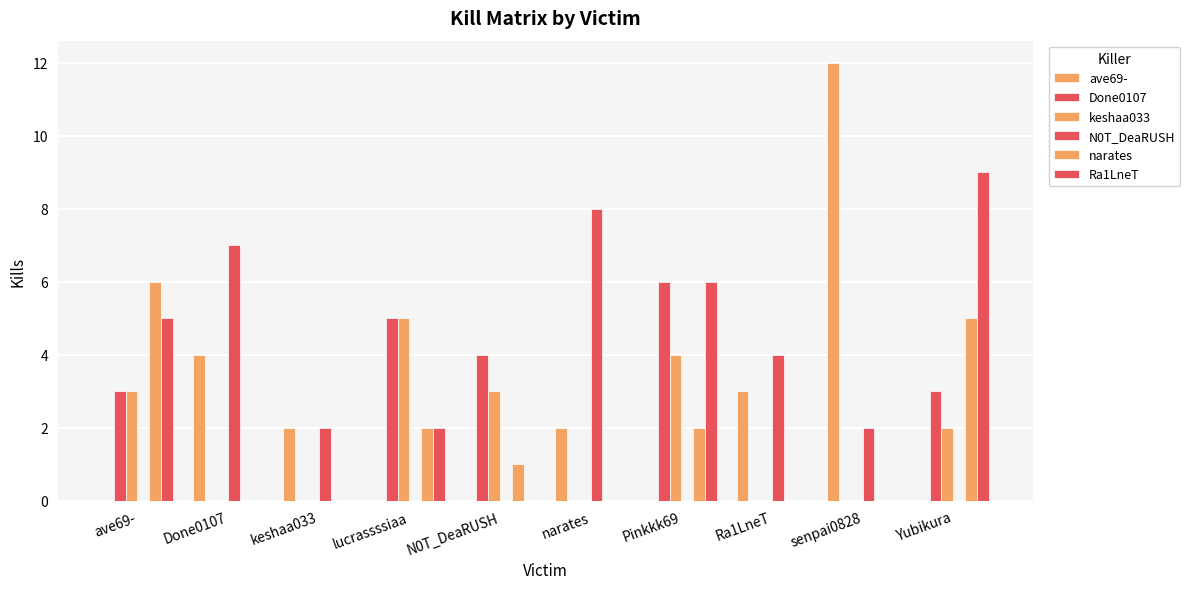

How many categories are shown in the chart?

10